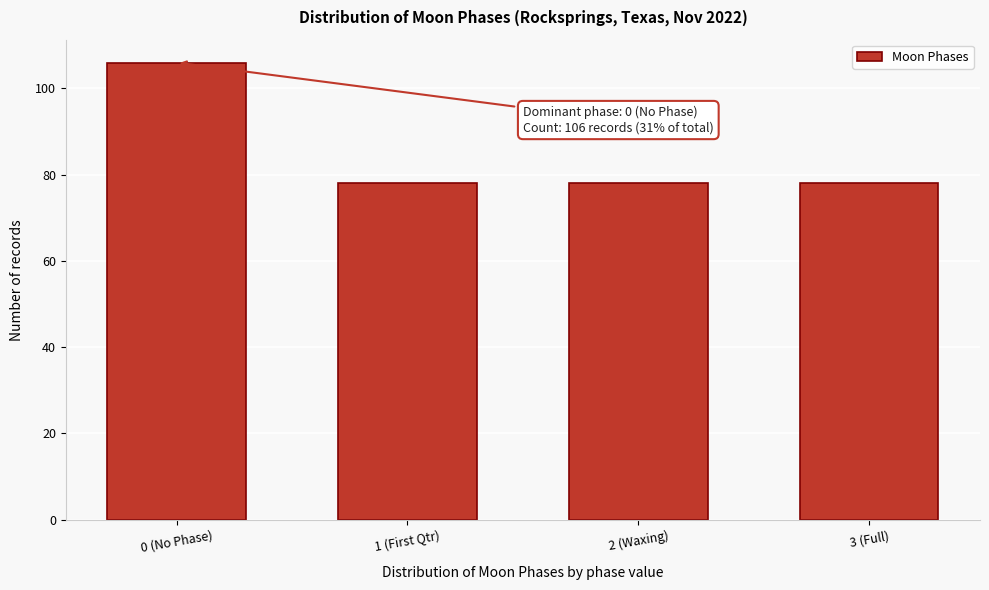

Reading left to right, what are all the values shown in this chart?

106	78	78	78